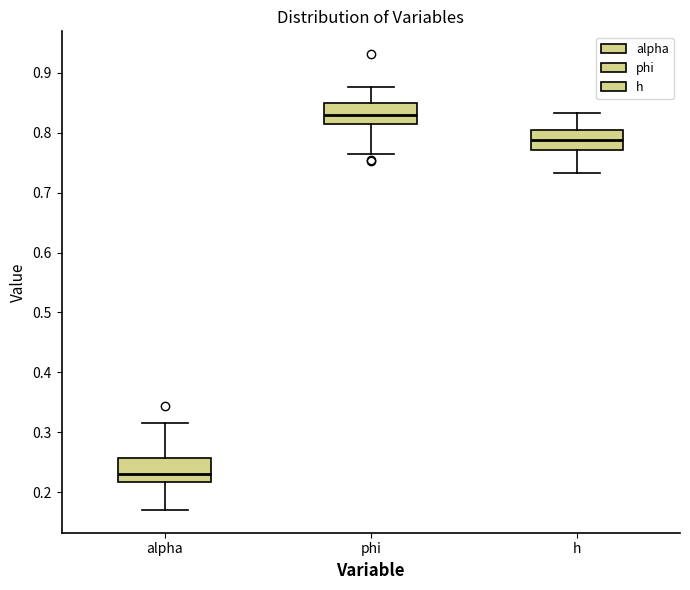

Which box's median line is the lowest?

alpha